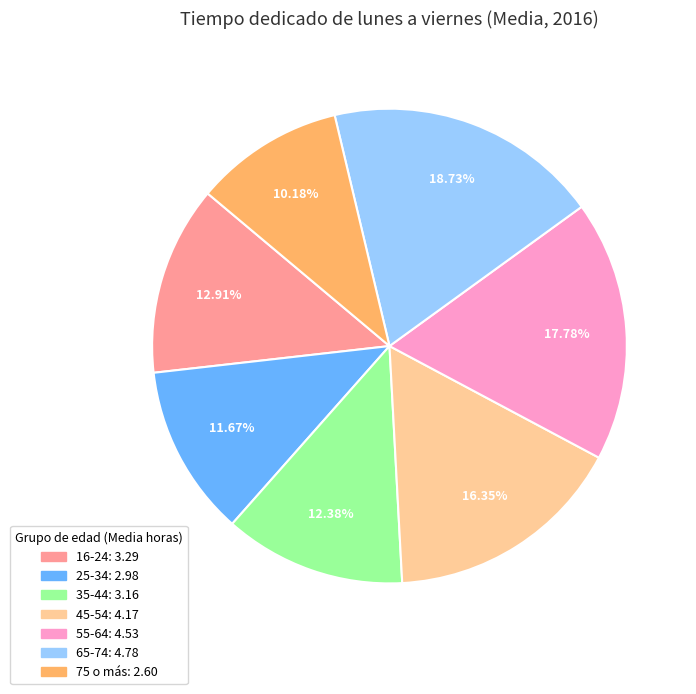

Which category has the smallest portion of the pie?

75 o más